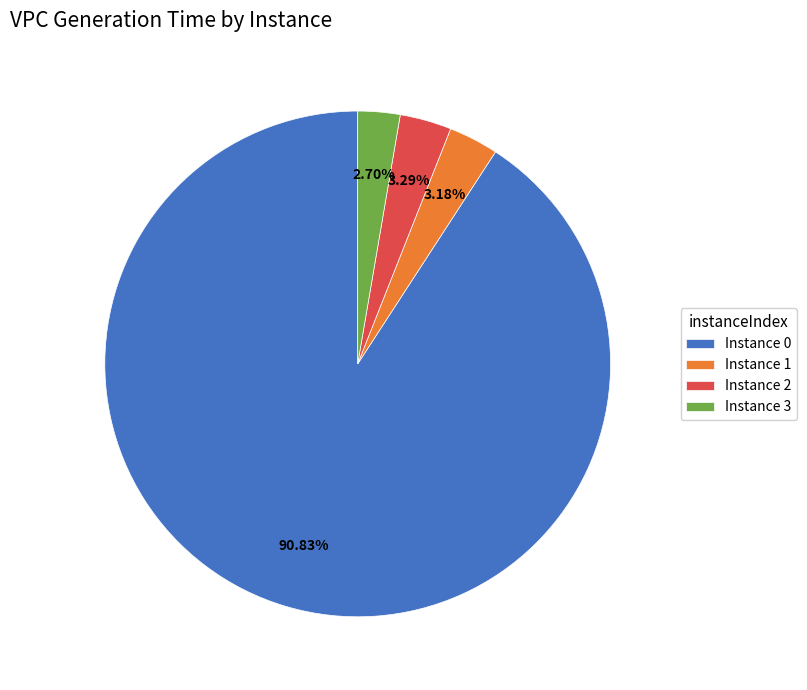

Combined, do Instance 1 and Instance 2 account for over 50%?

No